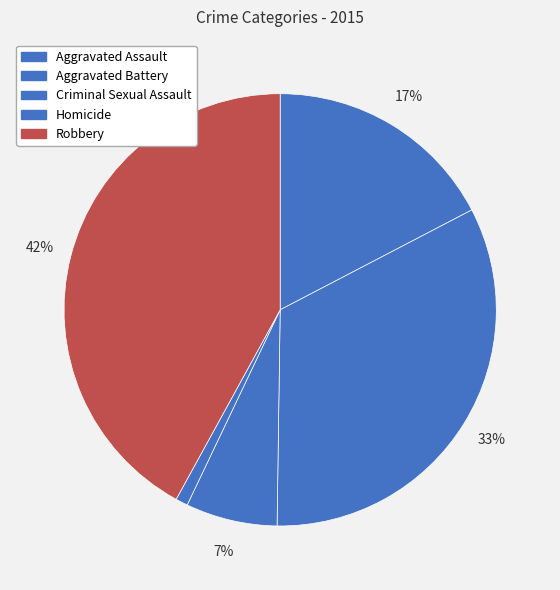

Count the number of slices in the pie.

5